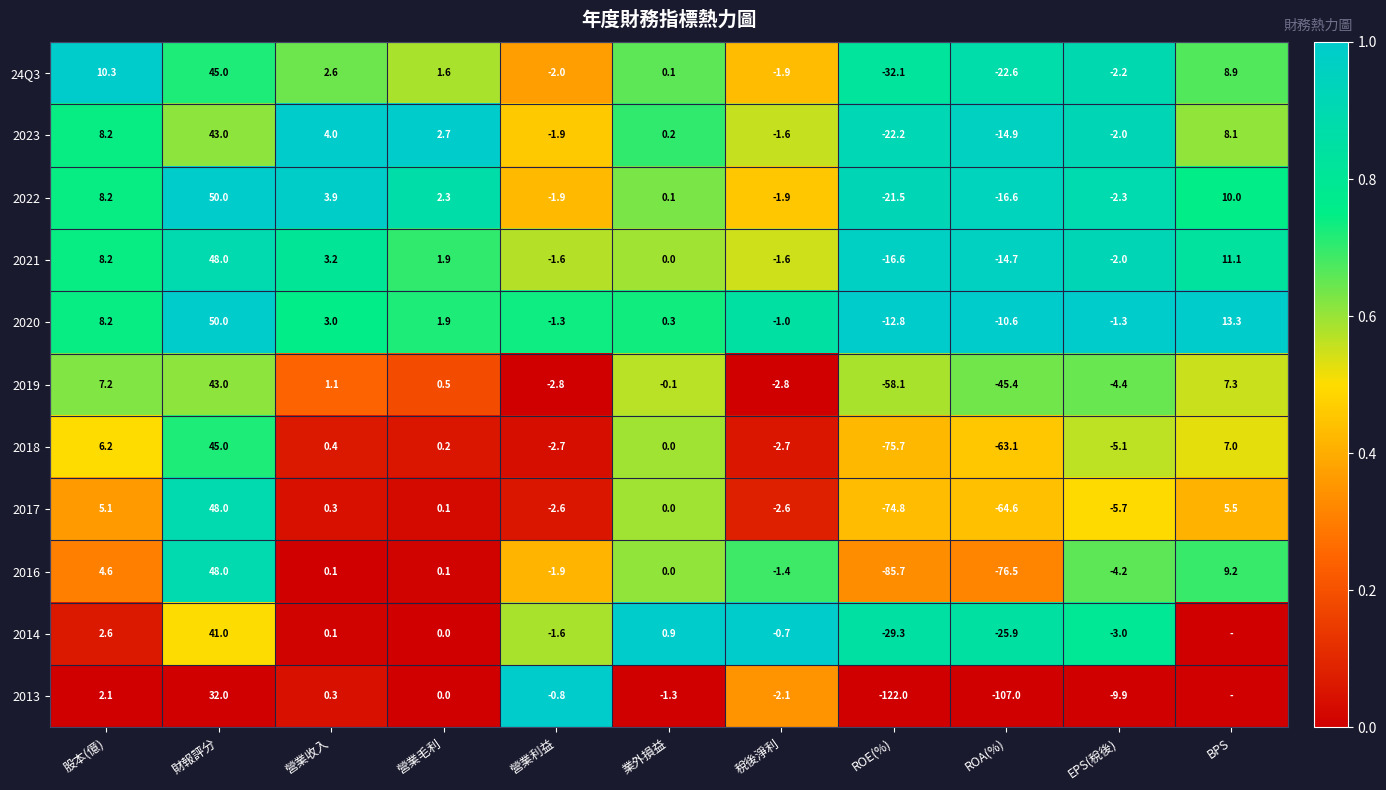

Count the number of data series in this chart.

11